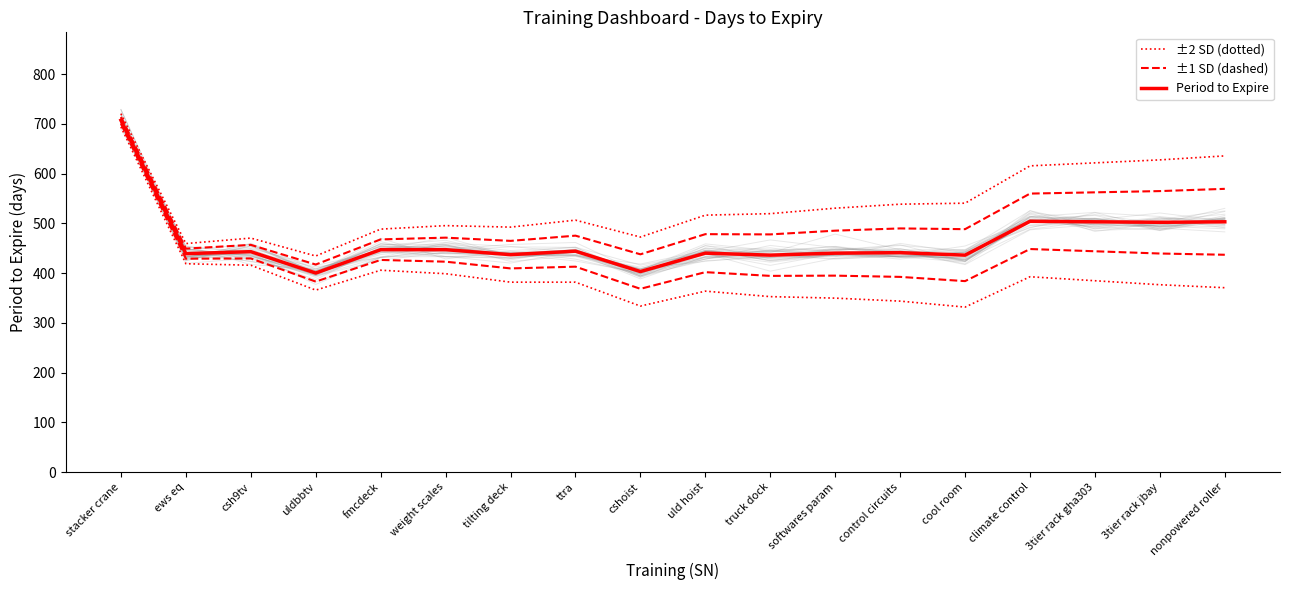

Where does the ±2 SD (dotted) series first go above 519?

stacker crane